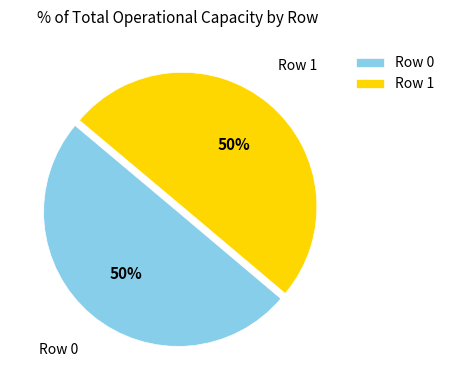

To the nearest percent, what is the combined percentage of Row 0 and Row 1?

100%